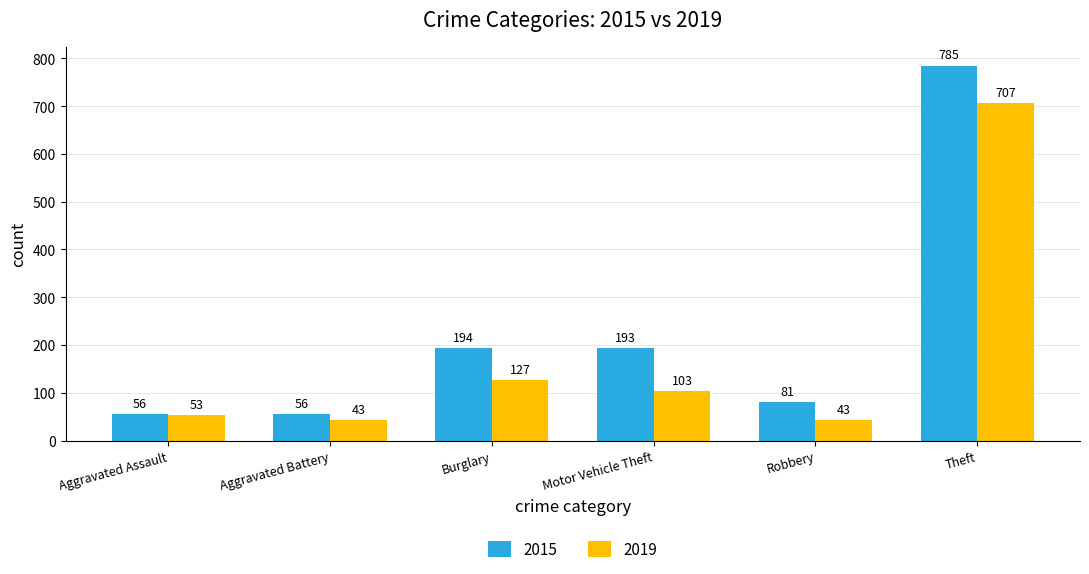

What is the sum of all 2015 values?

1365